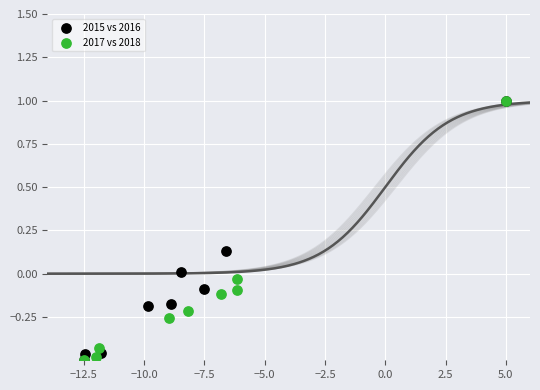

What are all the series names shown in the legend?

2015 vs 2016, 2017 vs 2018